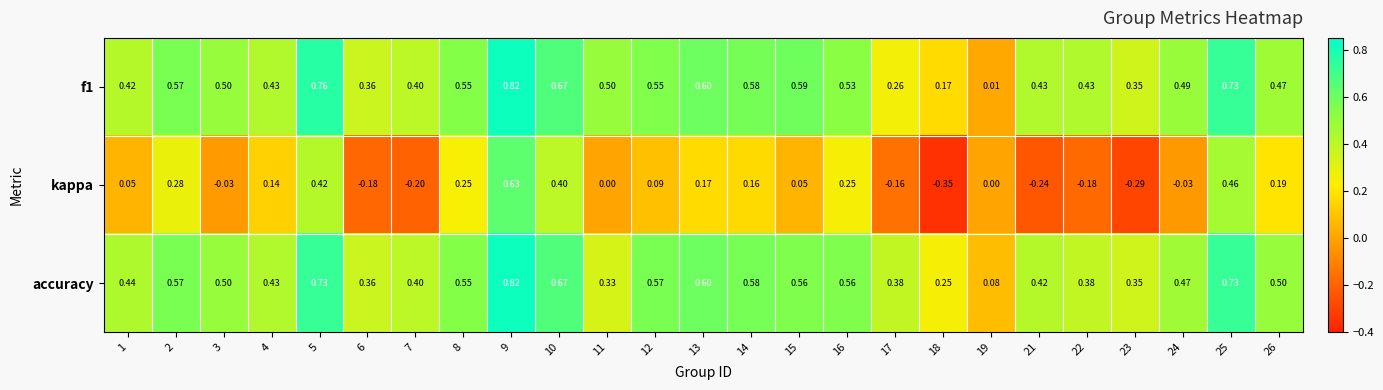

Which series has the largest range (max minus min)?

kappa